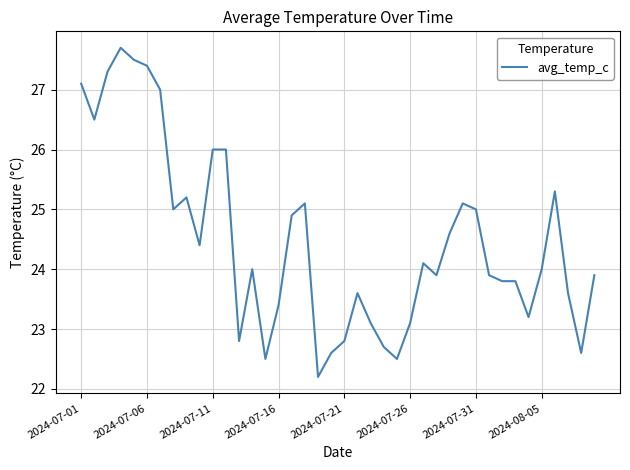

What is the maximum value shown in the chart?

27.7